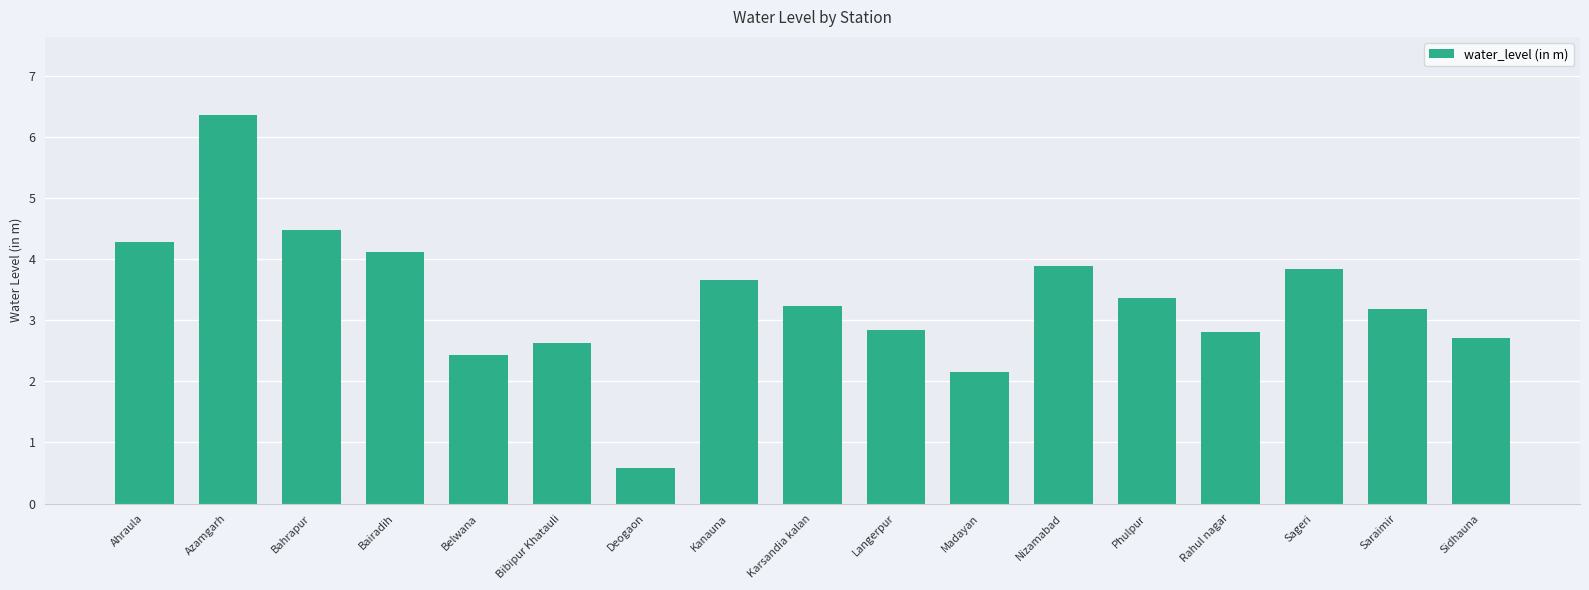

Is it true that the value at Deogaon is 1.0?

False